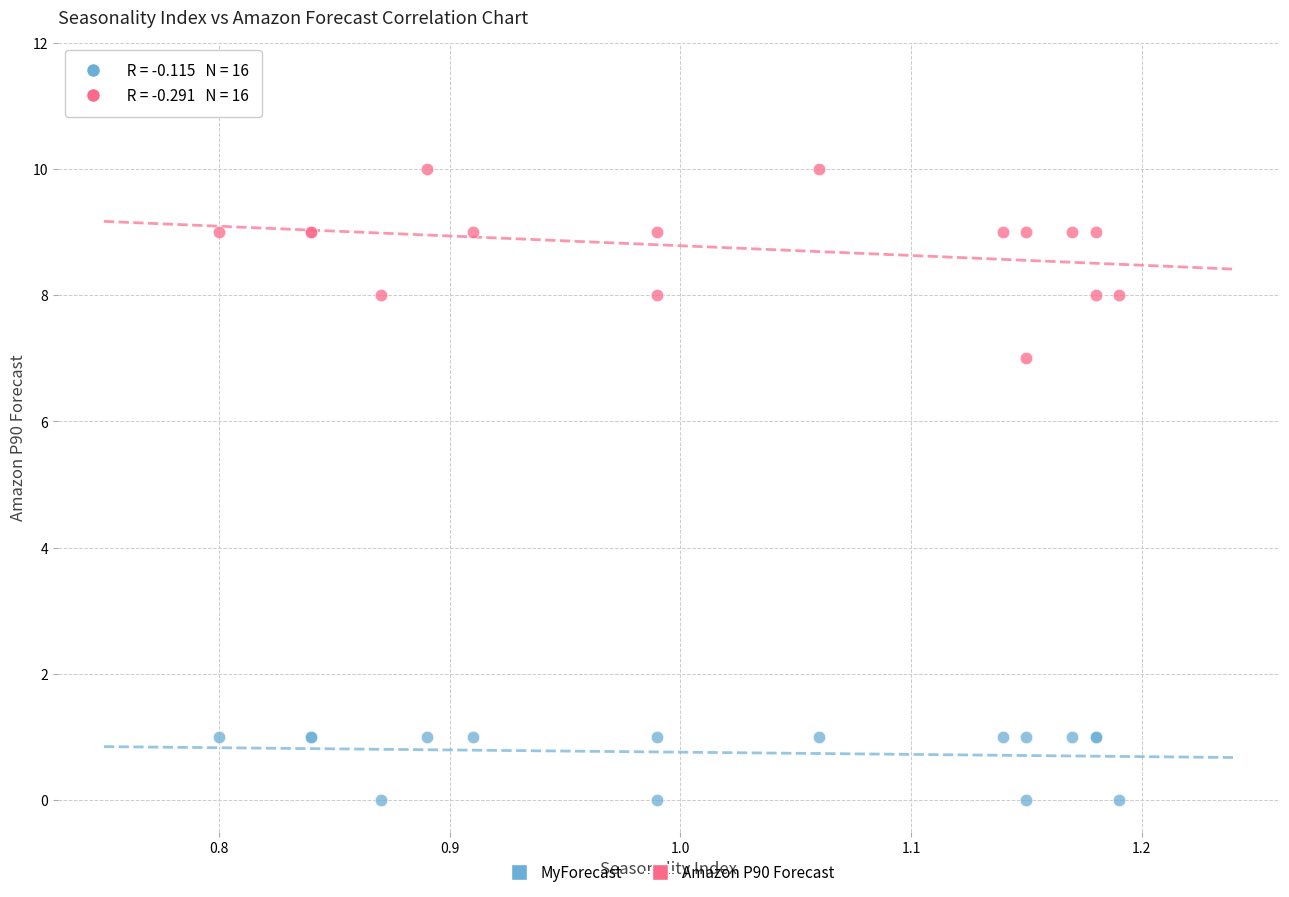

Which series has the largest Y range (max minus min)?

Amazon P90 Forecast